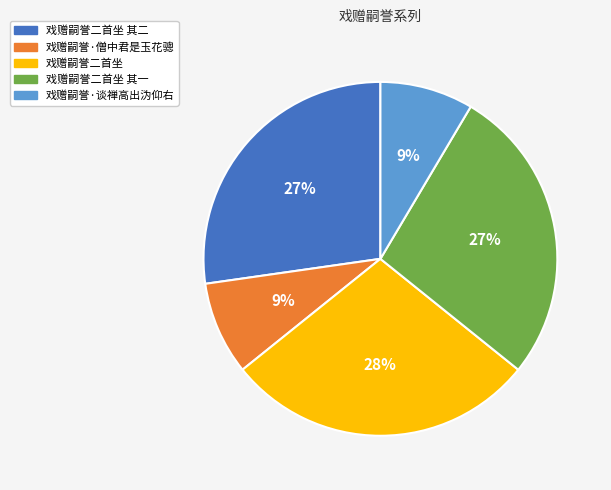

How many slices are in this pie chart?

5